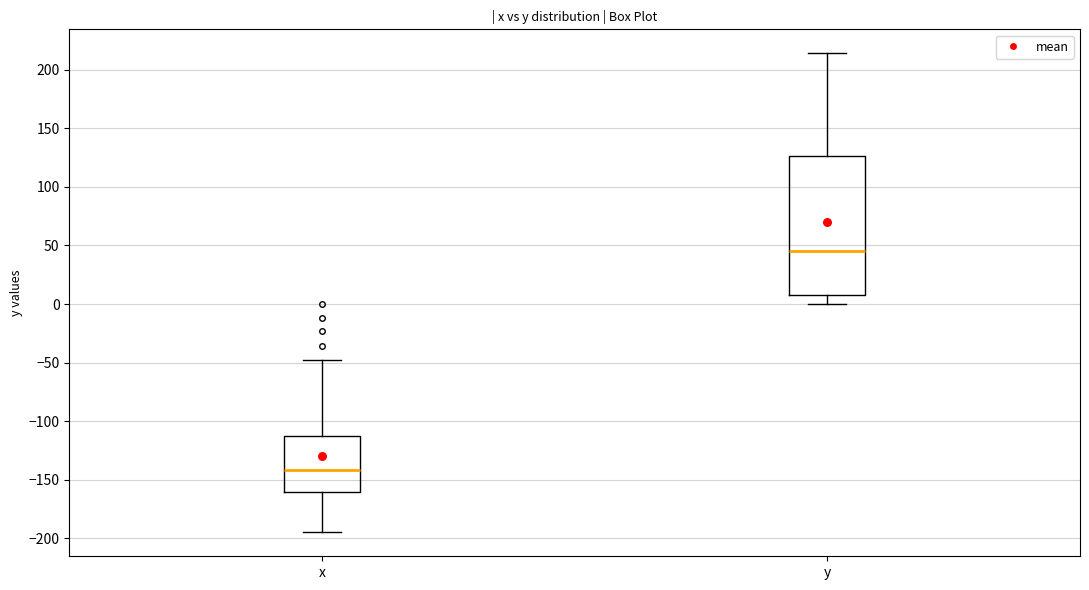

Where does the lower whisker of the box for x end on the y-axis? The values are not printed on the chart, so give them approximately, as read against the axis.

-195